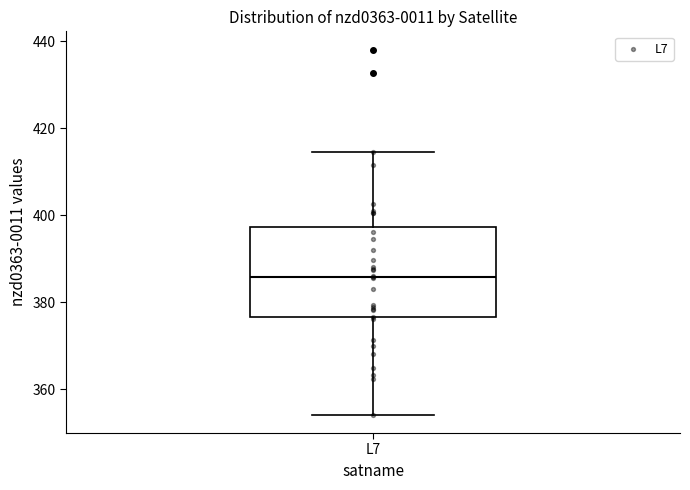

Read this box plot against the y-axis: the position of the median line, the range covered by the box, and the ends of both whiskers. The values are not printed on the chart, so give them approximately, as read against the axis.

median 386, box 376 to 398, whiskers 354 to 414